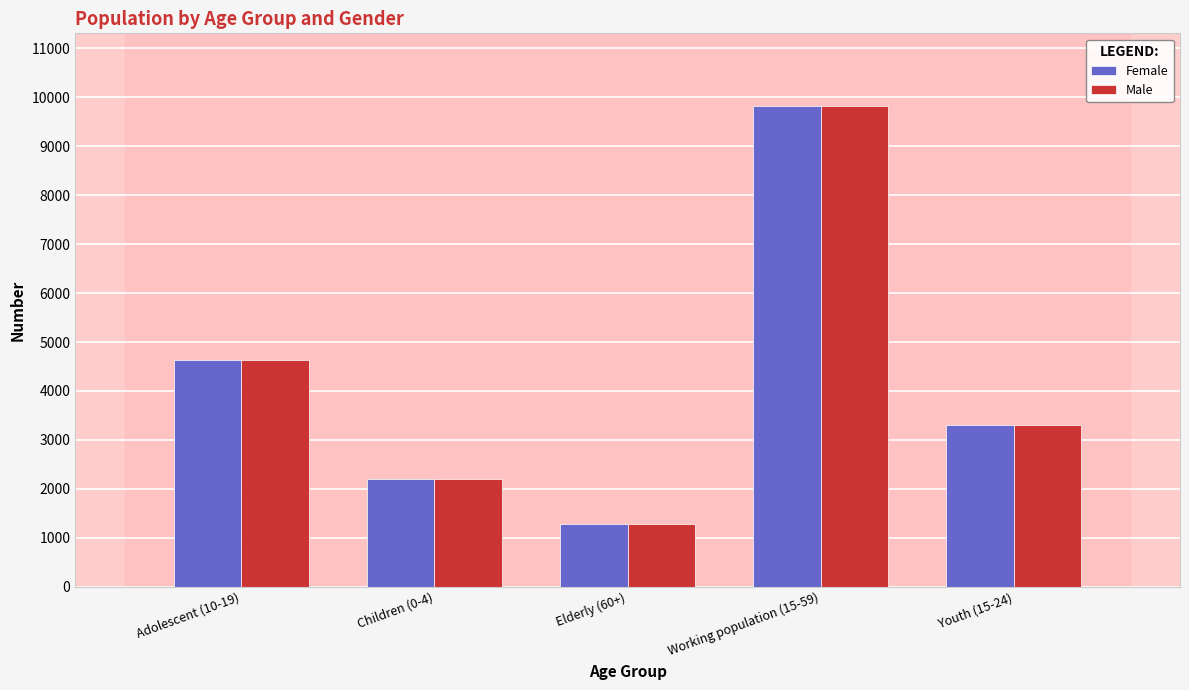

Rank the categories by Male value from highest to lowest.

Working population (15-59), Adolescent (10-19), Youth (15-24), Children (0-4), Elderly (60+)